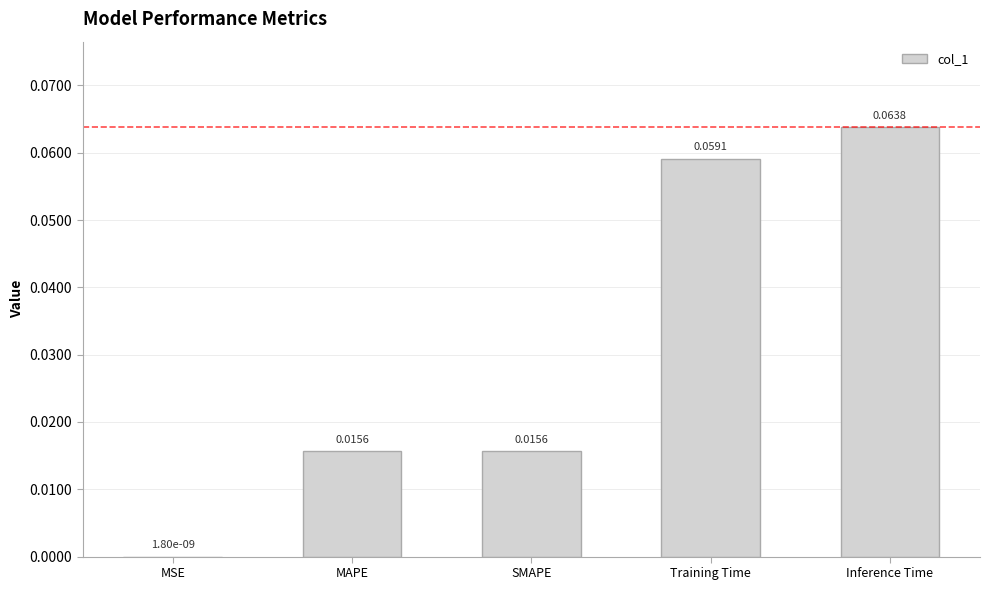

Where is the data nearest to the value 0?

MSE